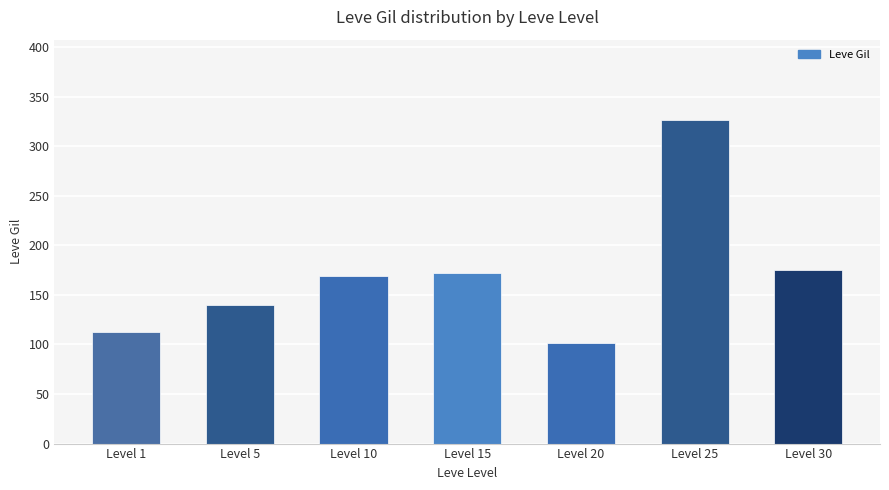

Between Level 15 and Level 25, which is larger?

Level 25